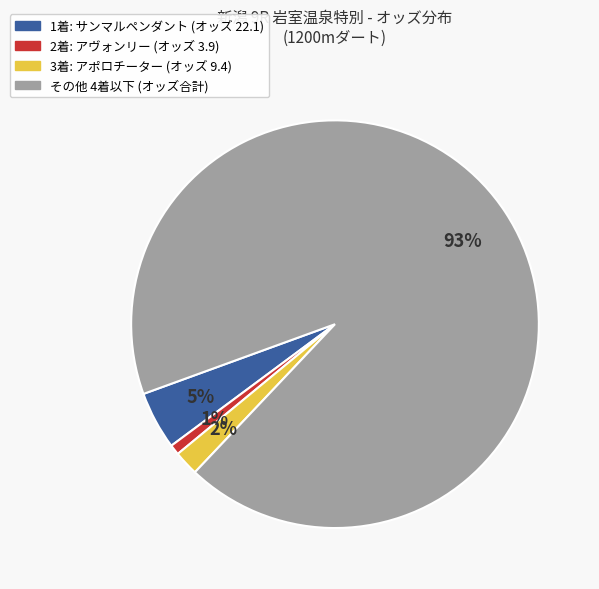

Is there any slice that represents more than half of the pie?

Yes